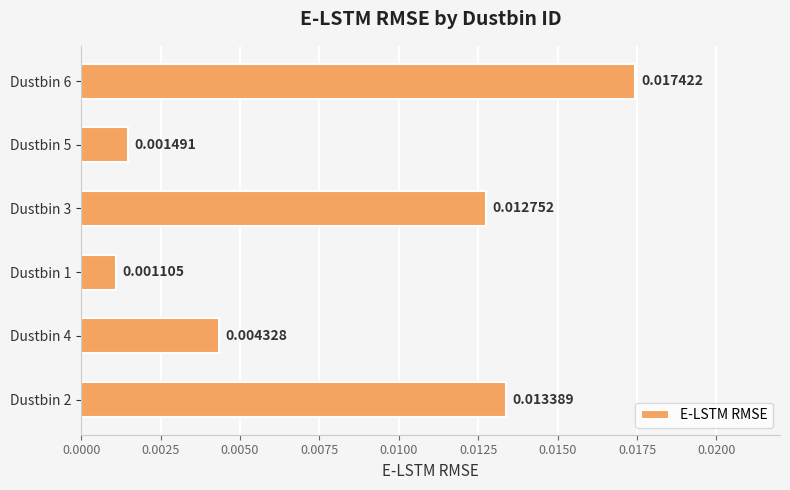

Does the chart contain any negative values?

No